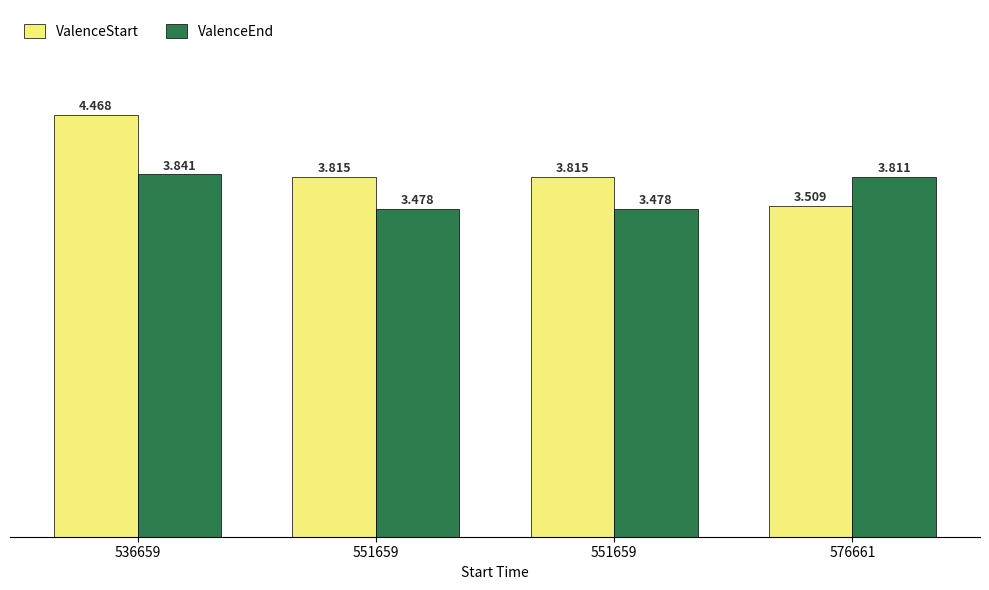

What is the total value across all series at 536659?

8.3